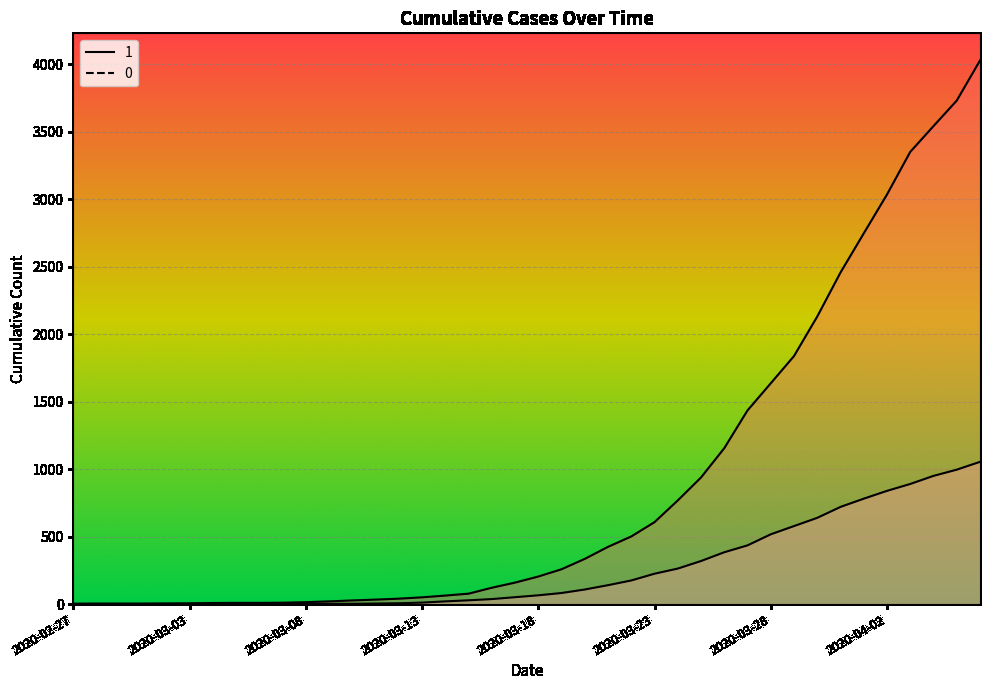

List the series in order of their overall mean, highest first.

1, 0